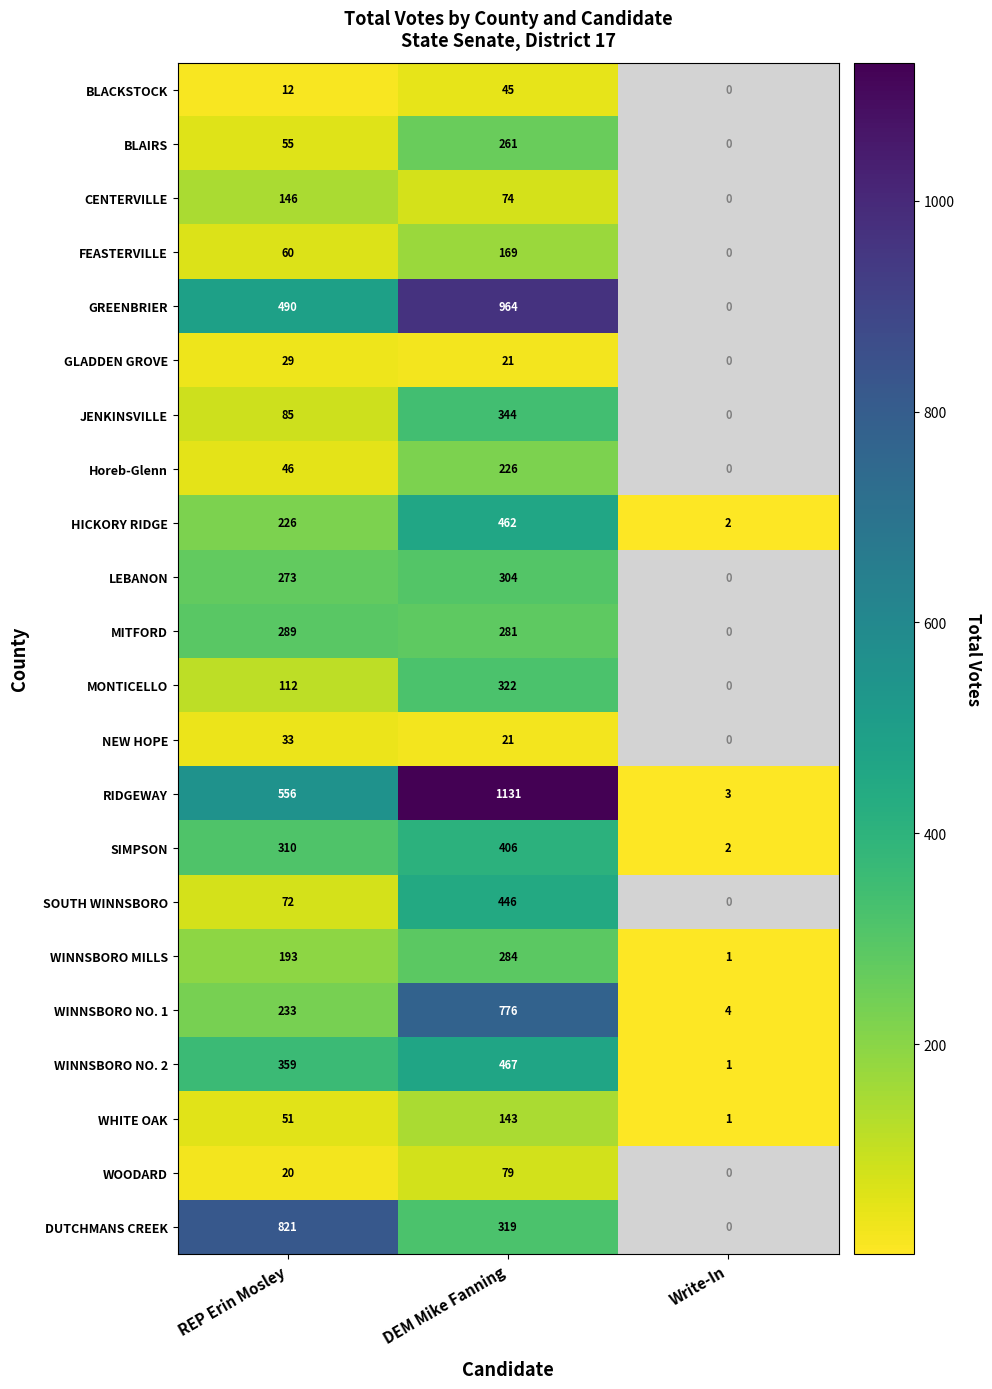

At which category is the sum across all series the highest?

DEM Mike Fanning